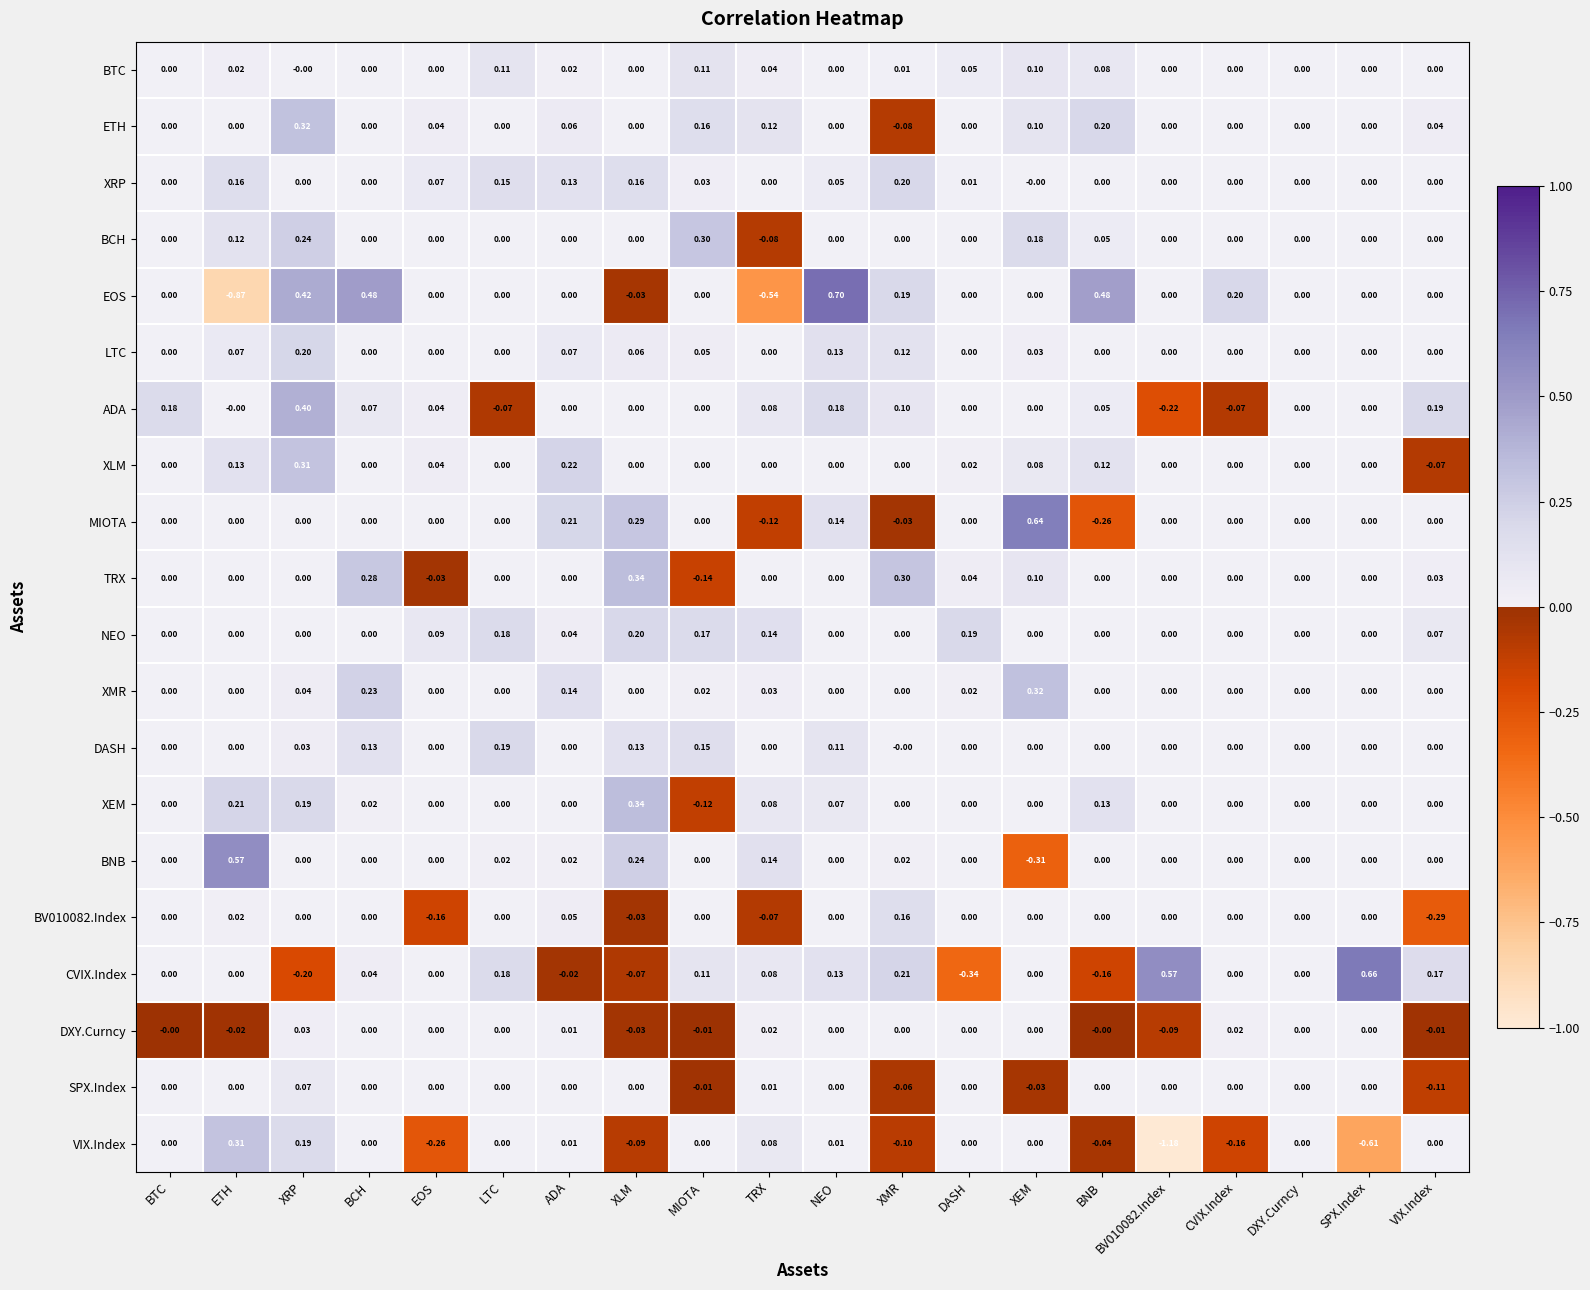

At which category is the sum across all series the highest?

XRP